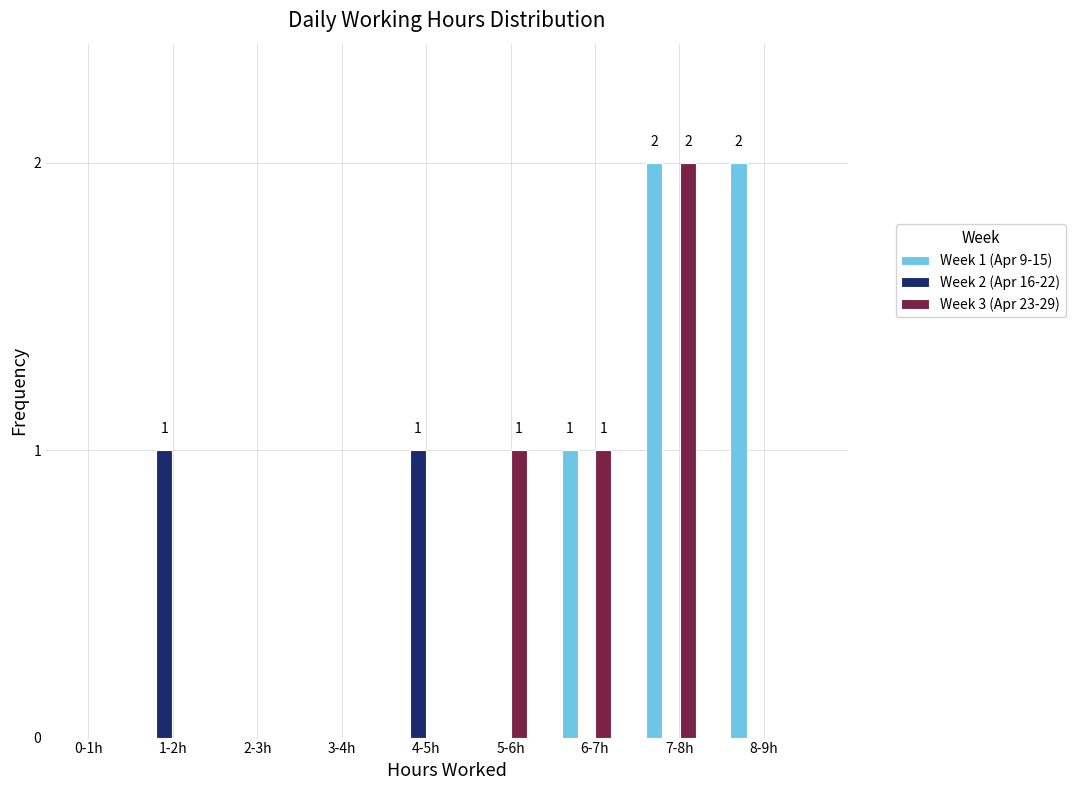

Reading left to right, transcribe all the data shown in this chart.

Week 1 (Apr 9-15): 0-1h=0	1-2h=0	2-3h=0	3-4h=0	4-5h=0	5-6h=0	6-7h=1	7-8h=2	8-9h=2
Week 2 (Apr 16-22): 0-1h=0	1-2h=1	2-3h=0	3-4h=0	4-5h=1	5-6h=0	6-7h=0	7-8h=0	8-9h=0
Week 3 (Apr 23-29): 0-1h=0	1-2h=0	2-3h=0	3-4h=0	4-5h=0	5-6h=1	6-7h=1	7-8h=2	8-9h=0